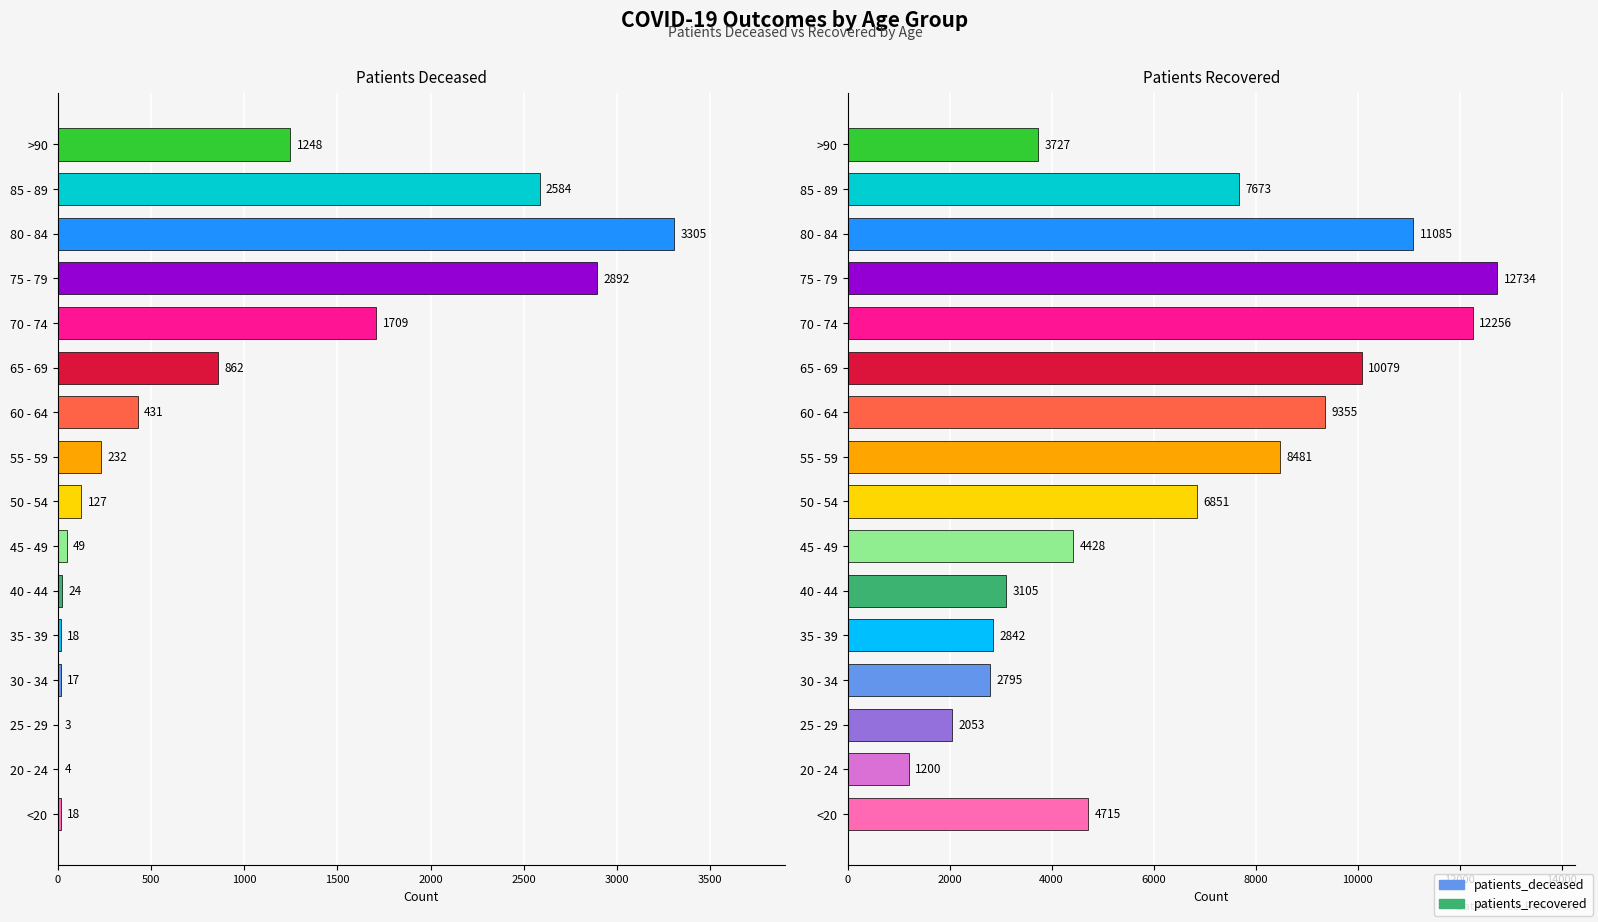

What is the minimum value for patients_deceased?

3